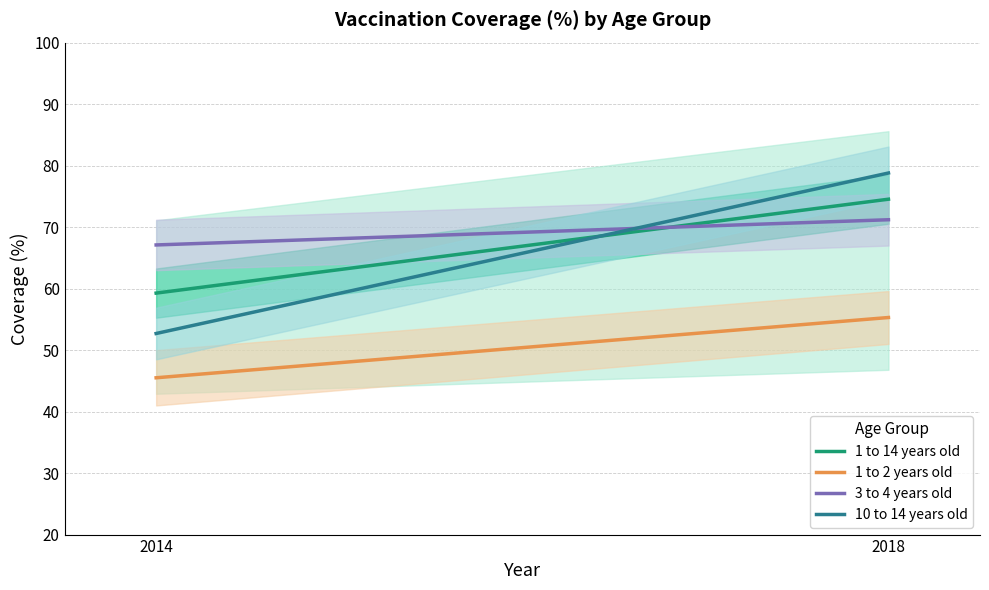

What is the minimum value shown in the chart?

45.5